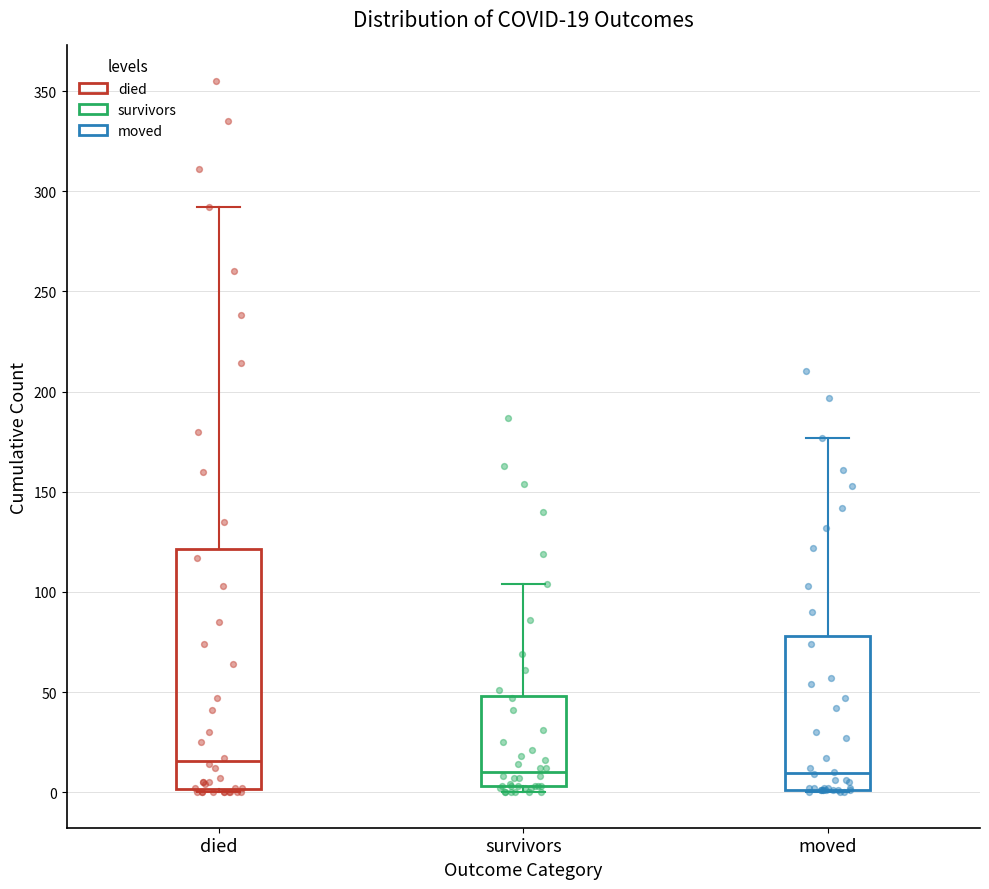

Which box is the tallest, from its lower edge to its upper edge?

died